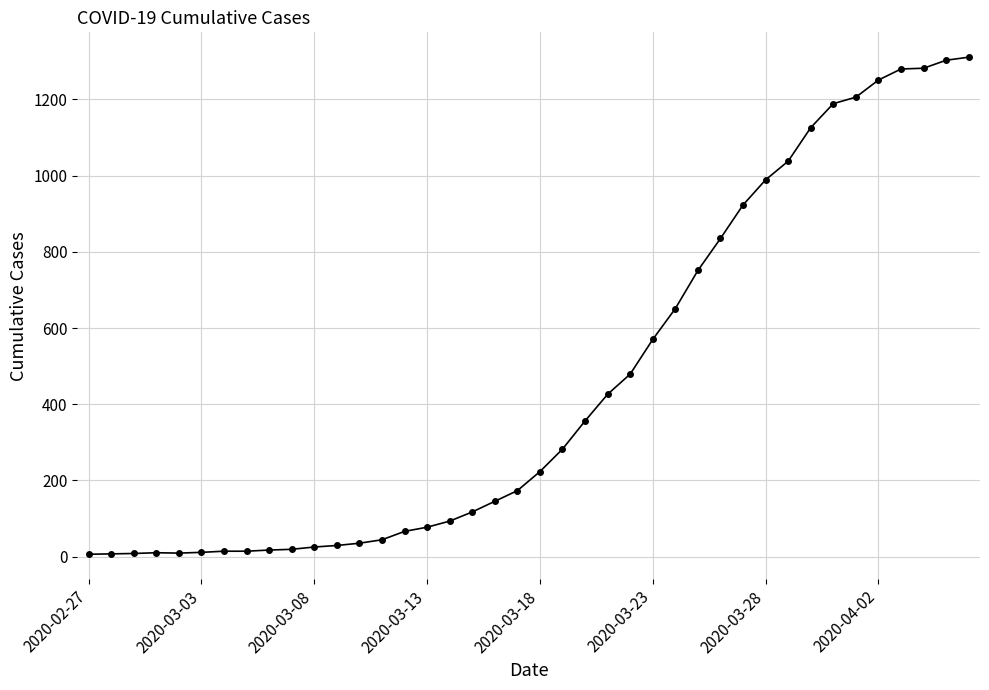

Is this an area chart (filled region under the line)?

No